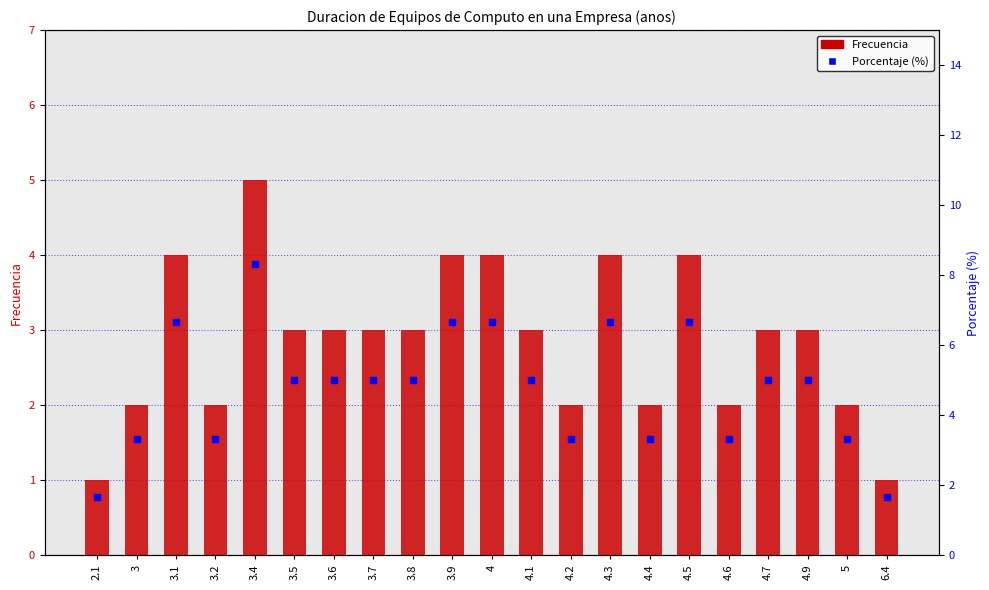

What is the highest value of the Frecuencia series?

5.0